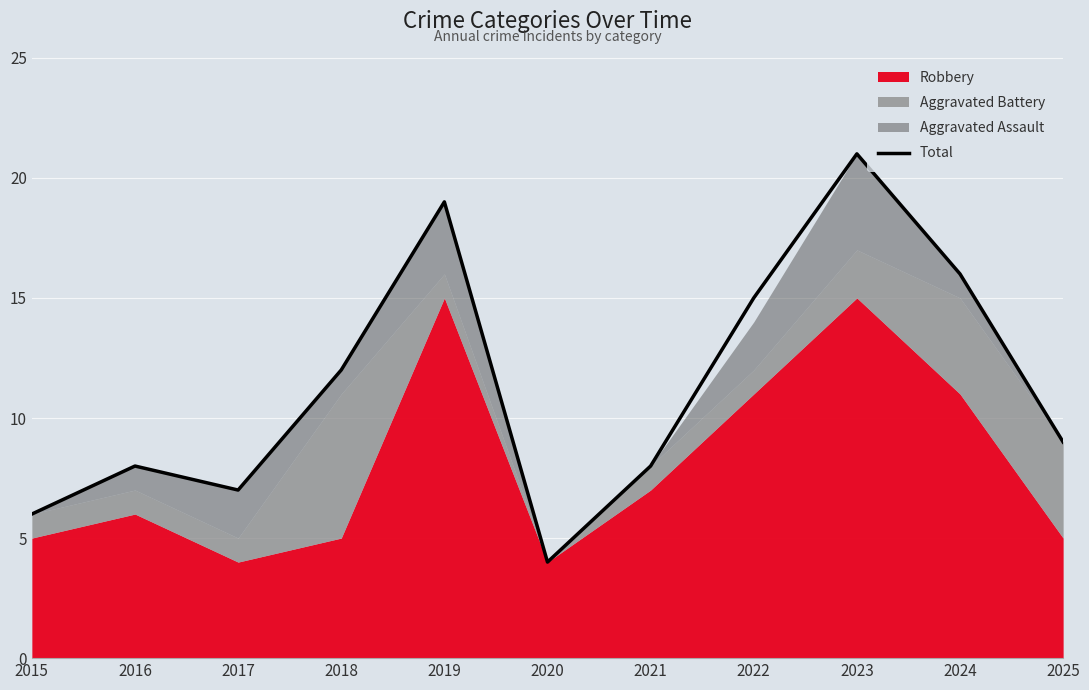

What is the change in value from 2017 to 2022?

+8